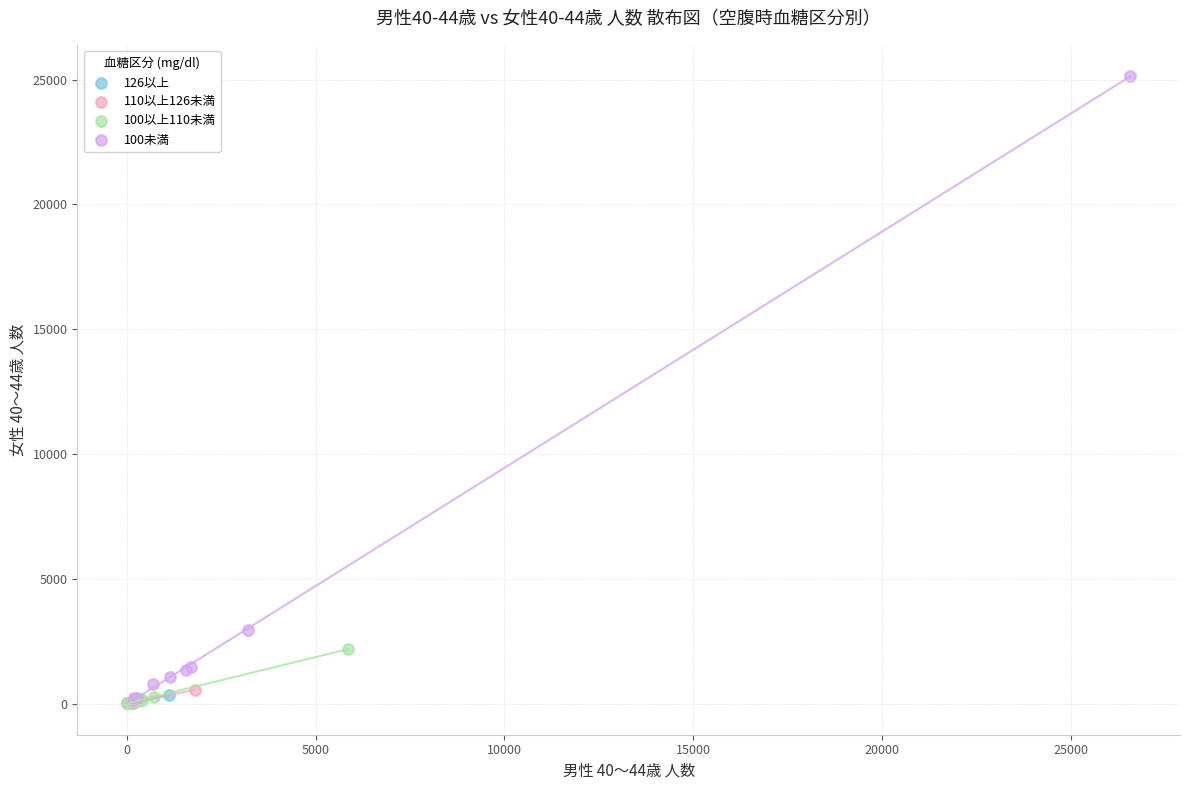

Which series has the widest spread of Y values?

100未満